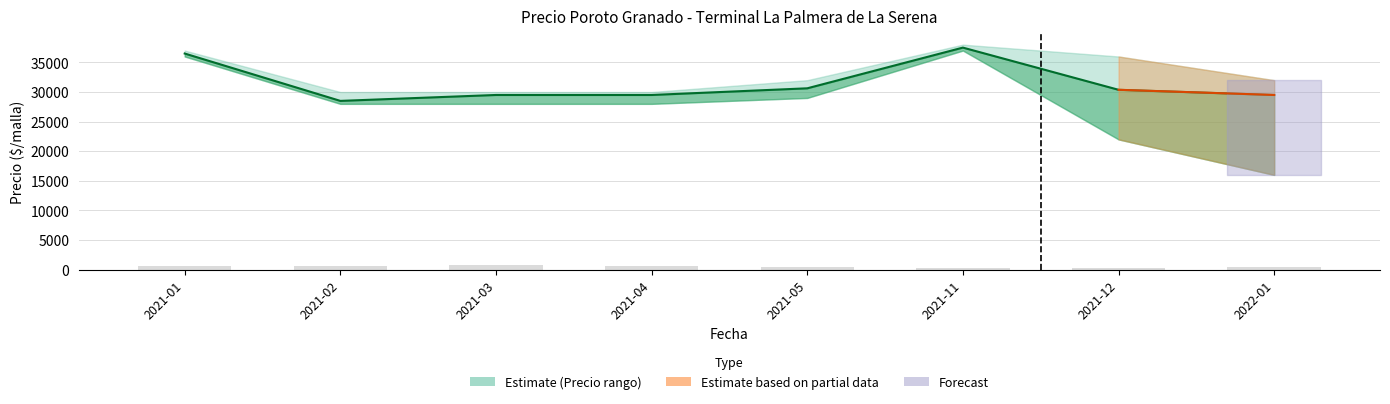

What is the label of the 6th bar from the right?

2021-03